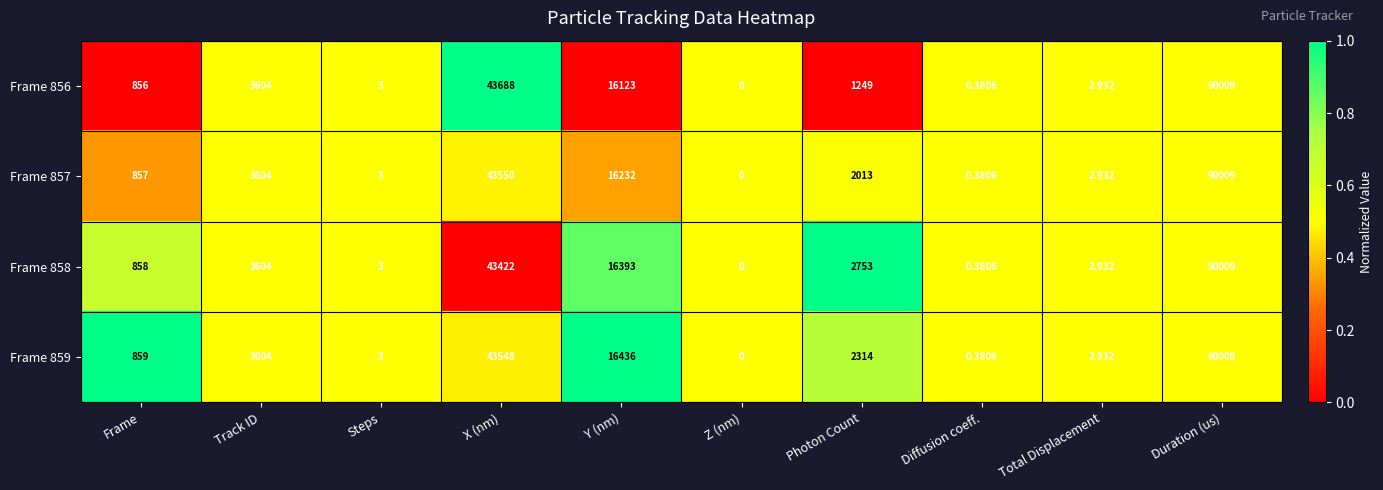

Is the value of Frame 856 at Diffusion coeff. greater than the value of Frame 857 at Y (nm)?

No